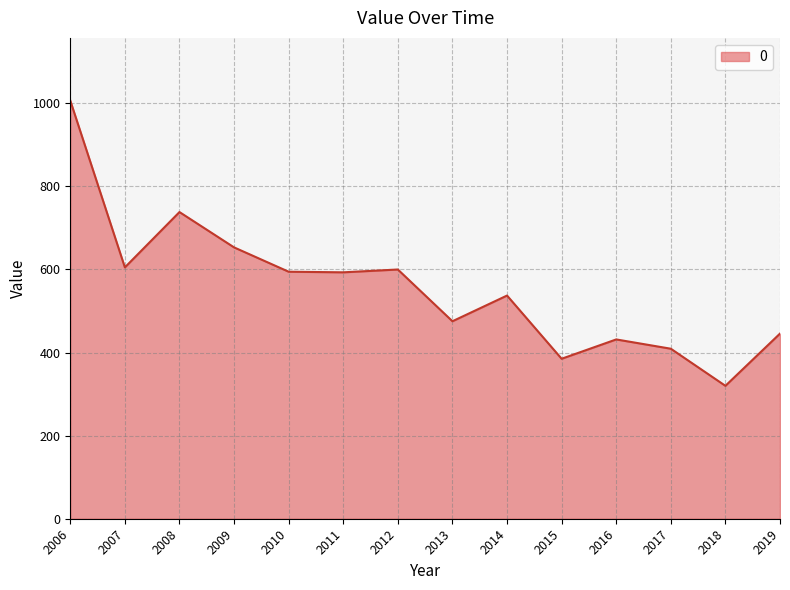

How many lines are shown in the chart?

1